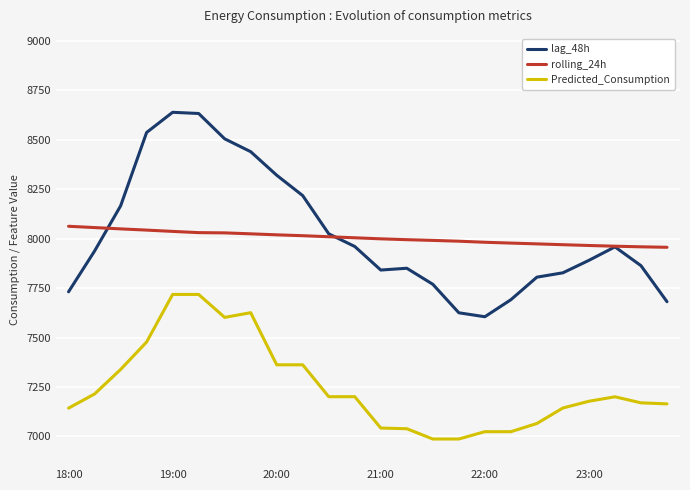

What is the maximum value for rolling_24h?

8062.1